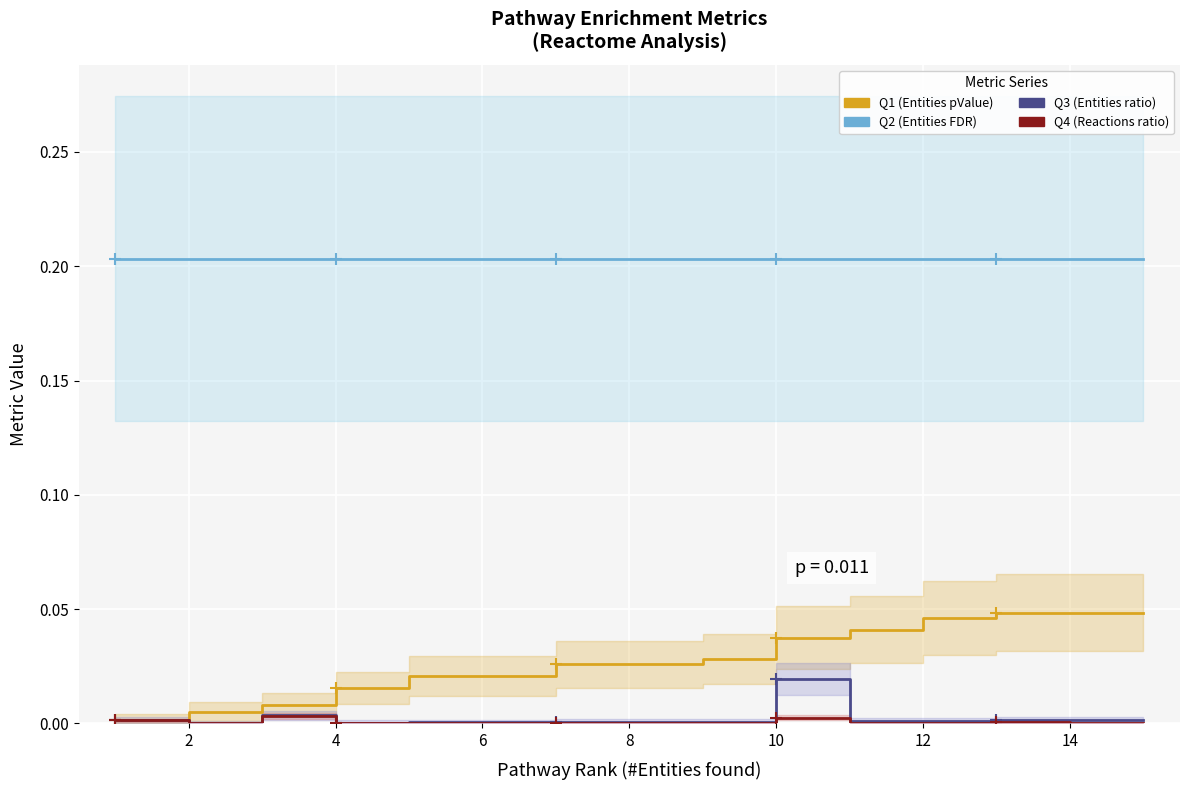

At how many categories does at least one series exceed 0?

15